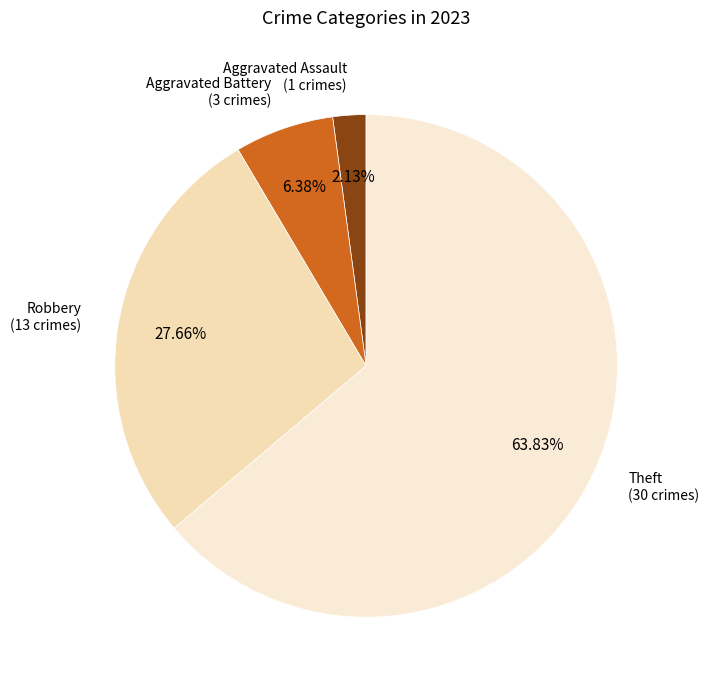

Count the number of slices in the pie.

4